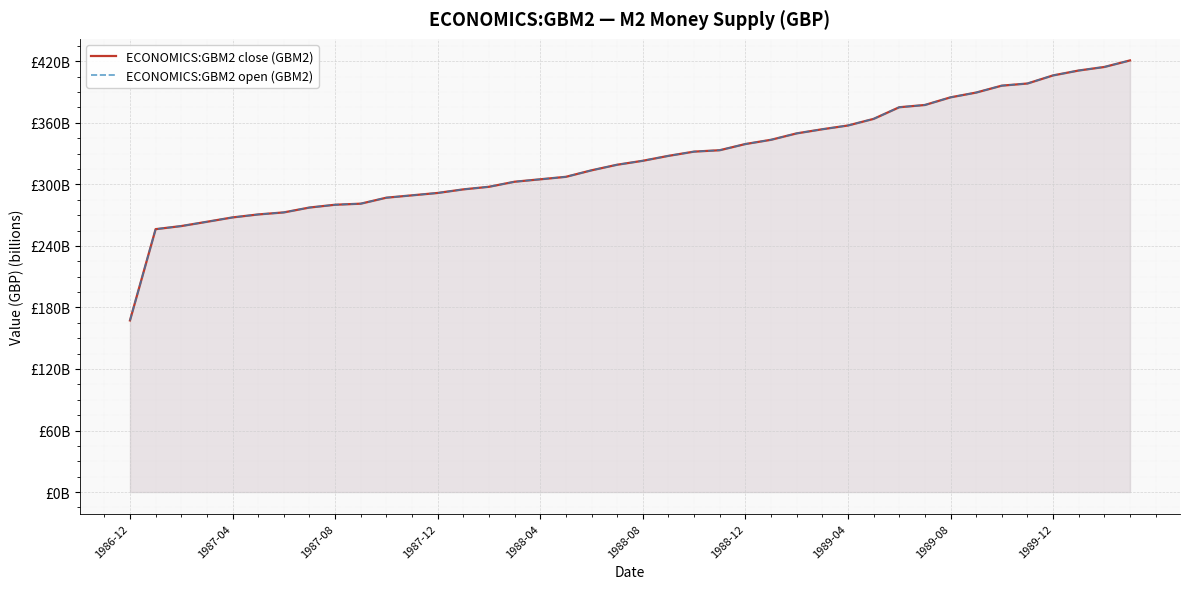

At which category does the chart reach its minimum across all series?

1986-12